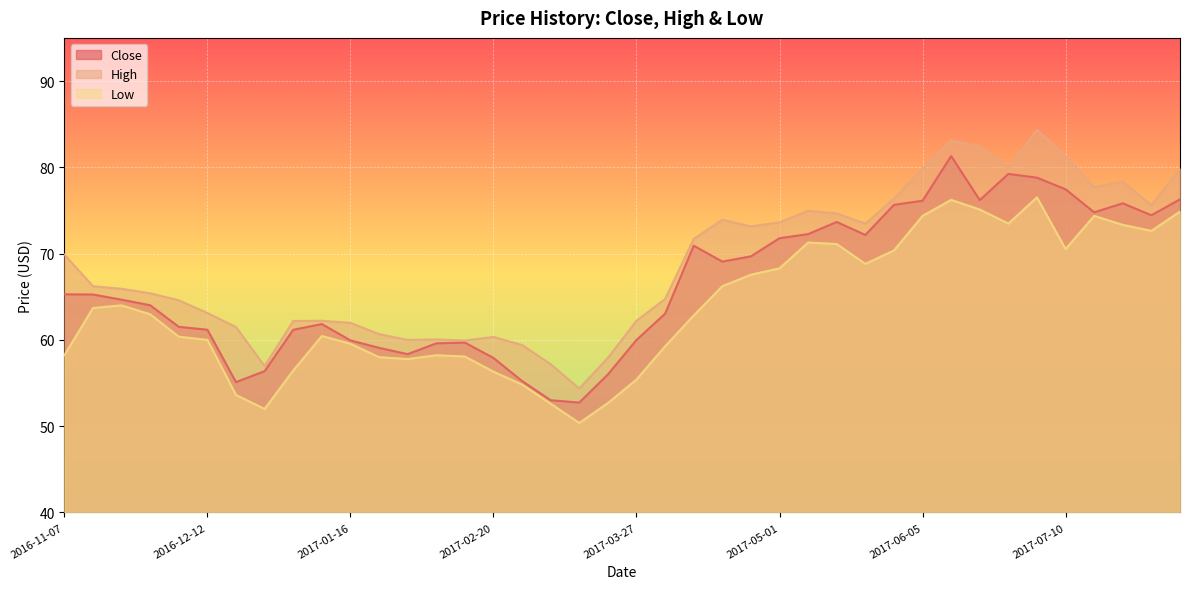

Reading left to right, what are all the values shown in this chart?

Close: 2016-11-07=65.3	2016-11-14=65.3	2016-11-21=64.7	2016-11-28=64.0	2016-12-05=61.5	2016-12-12=61.2	2016-12-19=55.1	2016-12-26=56.4	2017-01-02=61.2	2017-01-09=61.8	2017-01-16=59.9	2017-01-23=59.1	2017-01-30=58.3	2017-02-06=59.6	2017-02-13=59.7	2017-02-20=57.9	2017-02-27=55.2	2017-03-06=53.0	2017-03-13=52.7	2017-03-20=56.0	2017-03-27=60.0	2017-04-03=63.0	2017-04-10=70.9	2017-04-17=69.1	2017-04-24=69.7	2017-05-01=71.8	2017-05-08=72.3	2017-05-15=73.7	2017-05-22=72.2	2017-05-29=75.7	2017-06-05=76.1	2017-06-12=81.3	2017-06-19=76.2	2017-06-26=79.2	2017-07-03=78.8	2017-07-10=77.5	2017-07-17=74.8	2017-07-24=75.8	2017-07-31=74.4	2017-08-07=76.3
High: 2016-11-07=69.9	2016-11-14=66.2	2016-11-21=65.9	2016-11-28=65.4	2016-12-05=64.6	2016-12-12=63.1	2016-12-19=61.5	2016-12-26=57.0	2017-01-02=62.2	2017-01-09=62.2	2017-01-16=62.0	2017-01-23=60.7	2017-01-30=60.0	2017-02-06=60.1	2017-02-13=59.9	2017-02-20=60.3	2017-02-27=59.4	2017-03-06=57.2	2017-03-13=54.4	2017-03-20=57.9	2017-03-27=62.2	2017-04-03=64.7	2017-04-10=71.7	2017-04-17=73.9	2017-04-24=73.2	2017-05-01=73.6	2017-05-08=75.0	2017-05-15=74.7	2017-05-22=73.5	2017-05-29=76.4	2017-06-05=79.9	2017-06-12=83.1	2017-06-19=82.4	2017-06-26=80.0	2017-07-03=84.4	2017-07-10=81.3	2017-07-17=77.7	2017-07-24=78.4	2017-07-31=75.6	2017-08-07=79.9
Low: 2016-11-07=58.2	2016-11-14=63.7	2016-11-21=64.0	2016-11-28=63.0	2016-12-05=60.4	2016-12-12=60.0	2016-12-19=53.6	2016-12-26=52.0	2017-01-02=56.5	2017-01-09=60.5	2017-01-16=59.6	2017-01-23=58.0	2017-01-30=57.8	2017-02-06=58.2	2017-02-13=58.1	2017-02-20=56.3	2017-02-27=54.8	2017-03-06=52.6	2017-03-13=50.4	2017-03-20=52.7	2017-03-27=55.4	2017-04-03=59.3	2017-04-10=62.8	2017-04-17=66.2	2017-04-24=67.6	2017-05-01=68.3	2017-05-08=71.3	2017-05-15=71.1	2017-05-22=68.8	2017-05-29=70.4	2017-06-05=74.4	2017-06-12=76.2	2017-06-19=75.1	2017-06-26=73.5	2017-07-03=76.5	2017-07-10=70.5	2017-07-17=74.4	2017-07-24=73.3	2017-07-31=72.6	2017-08-07=74.9